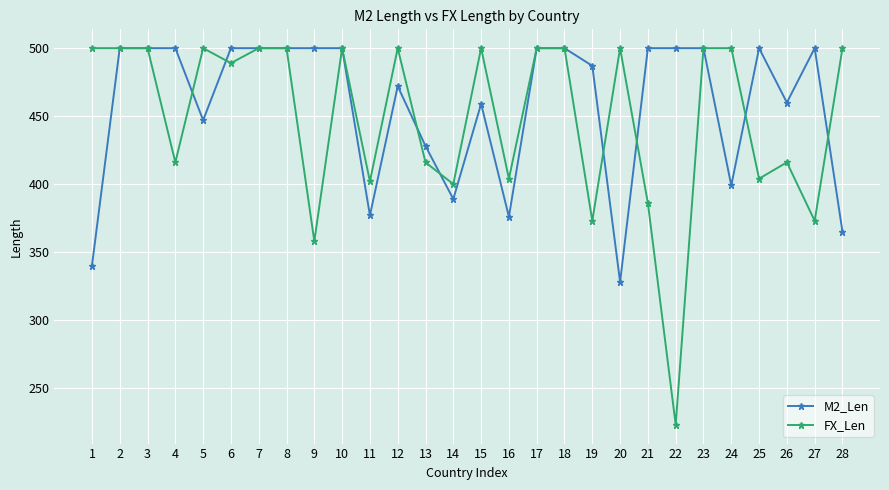

What value does the FX_Len series have at 12?

500